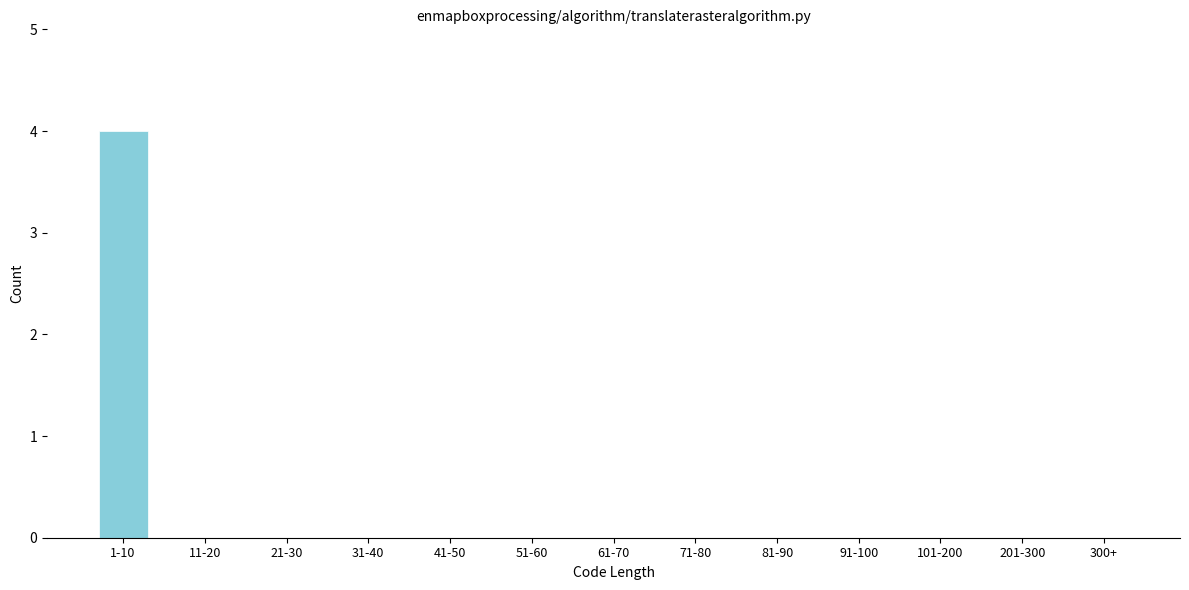

Reading left to right, transcribe all the data shown in this chart.

1-10=4	11-20=0	21-30=0	31-40=0	41-50=0	51-60=0	61-70=0	71-80=0	81-90=0	91-100=0	101-200=0	201-300=0	300+=0